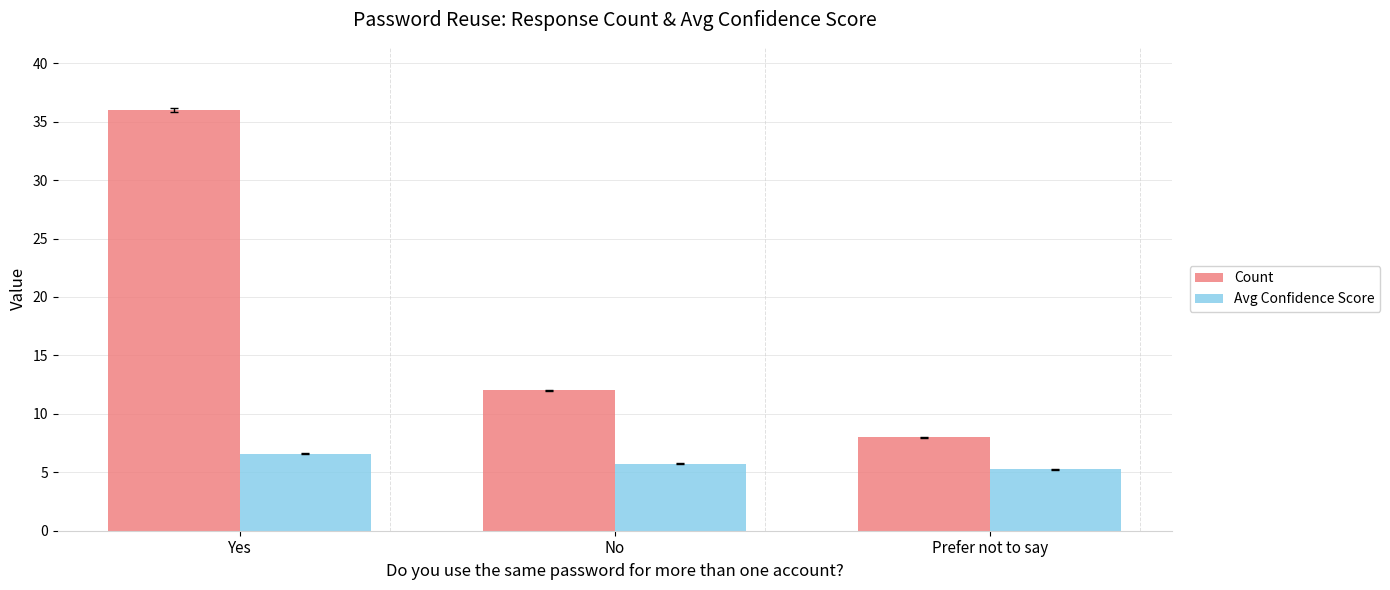

What position from the left is Yes?

1